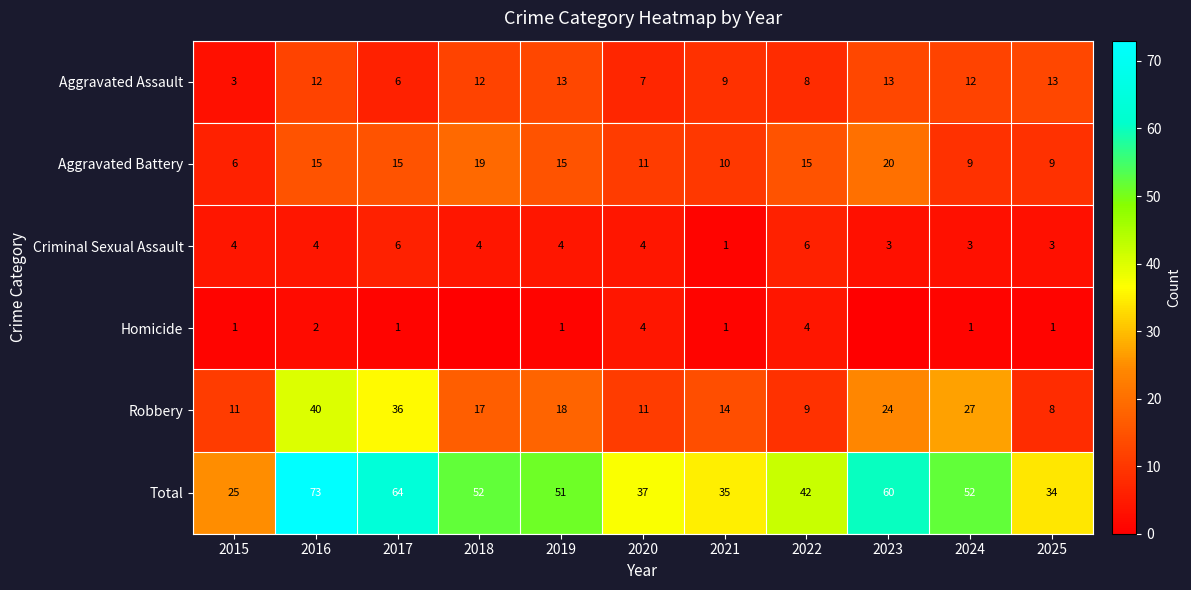

How many values in the Robbery series are below 17?

5